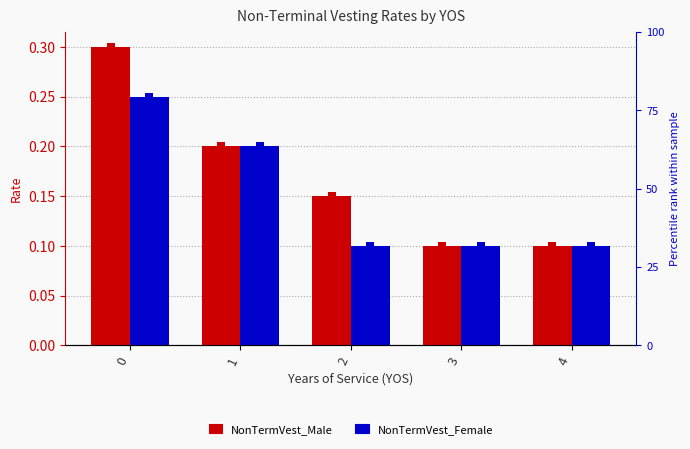

Which series has the largest total across all categories?

NonTermVest_Male